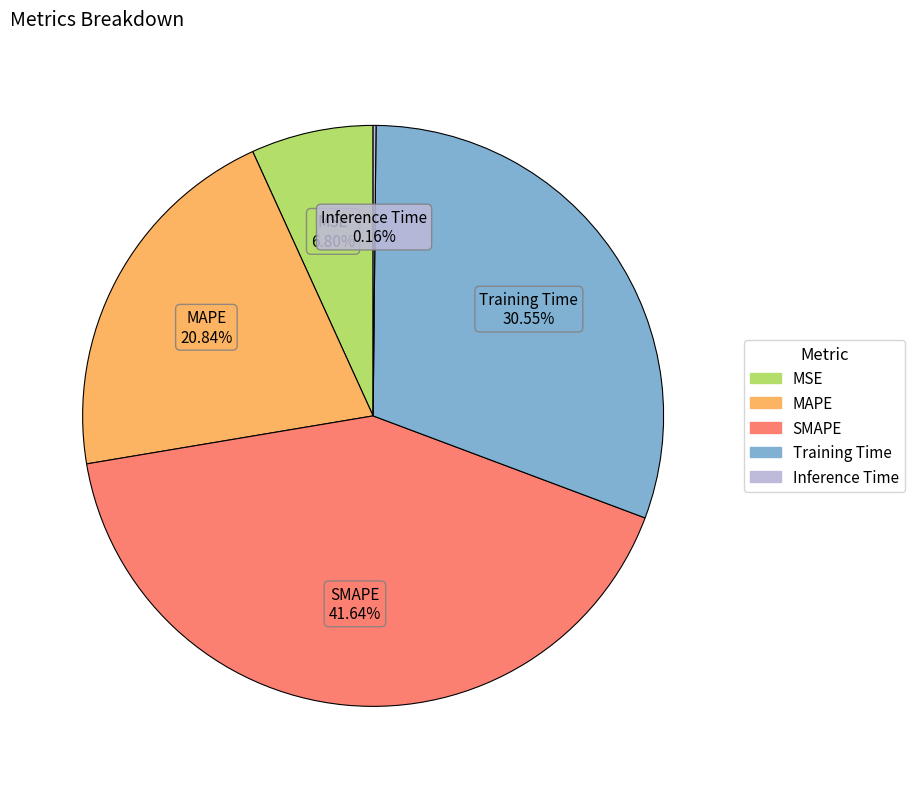

Is there any slice that represents more than half of the pie?

No